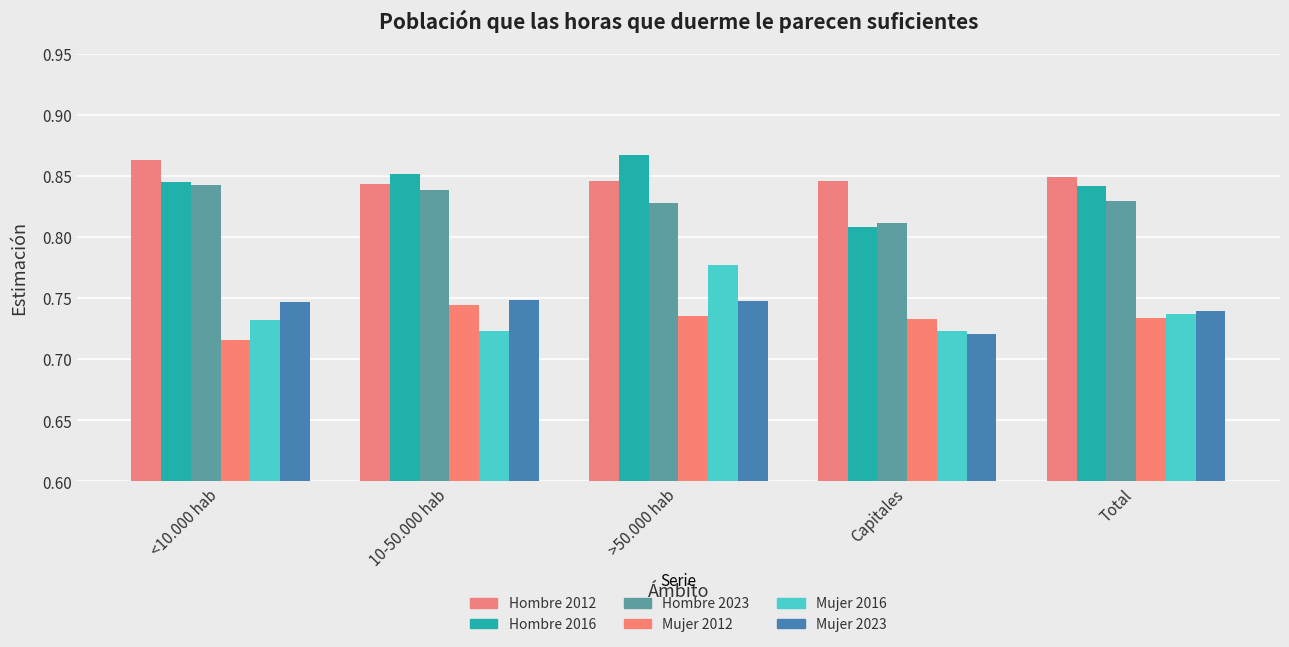

What is the difference between the highest and lowest values at 10-50.000 hab?

0.1